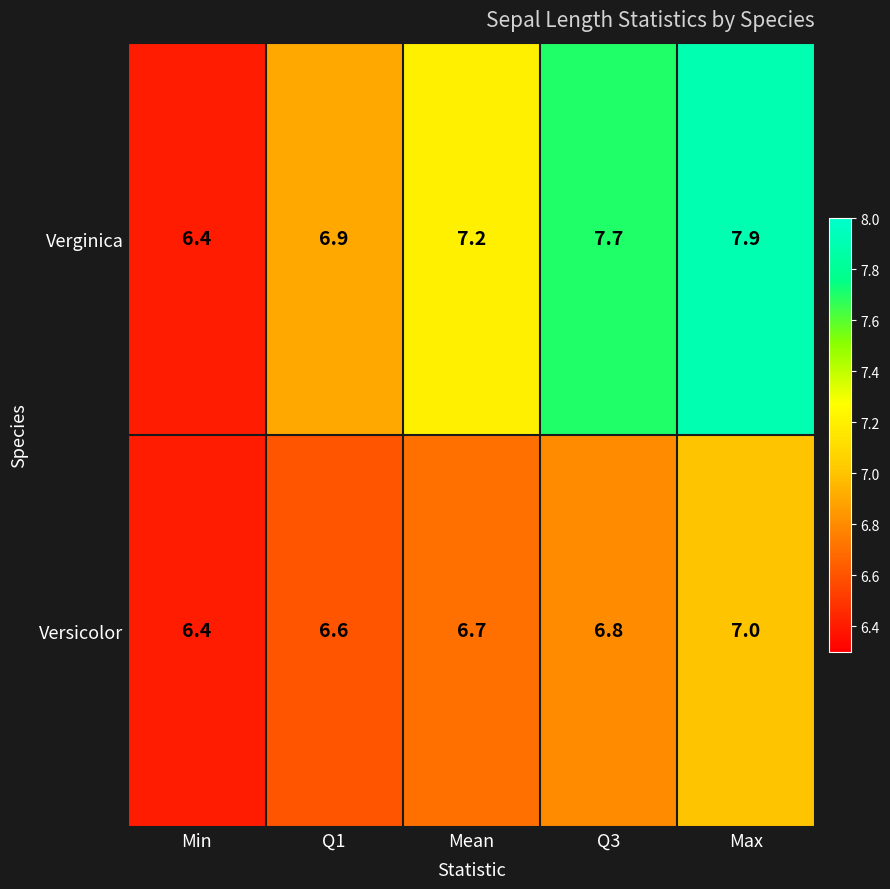

What is the sum of all Versicolor values?

33.5